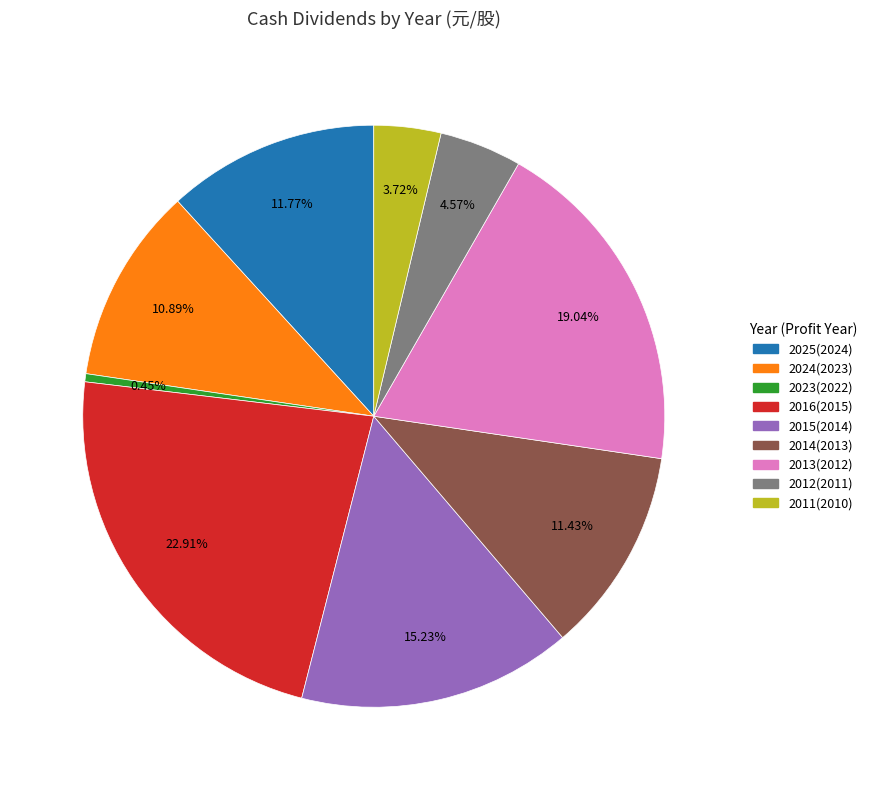

Is there a majority slice in this chart?

No